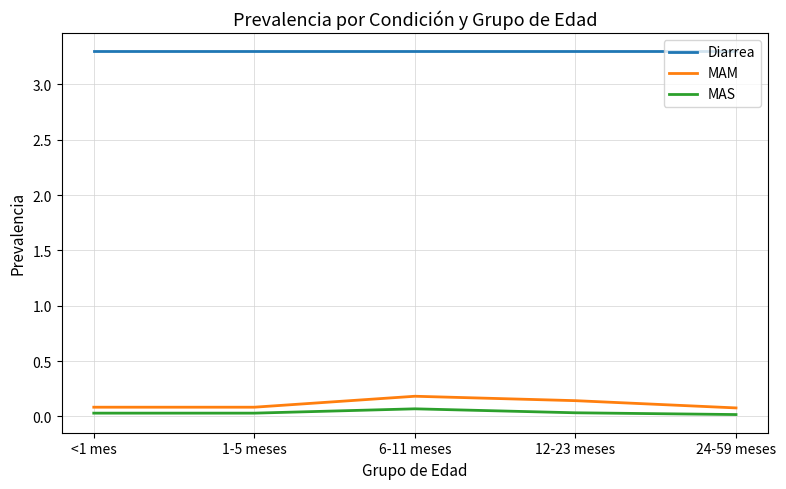

True or false: MAS and Diarrea cross at least once.

False